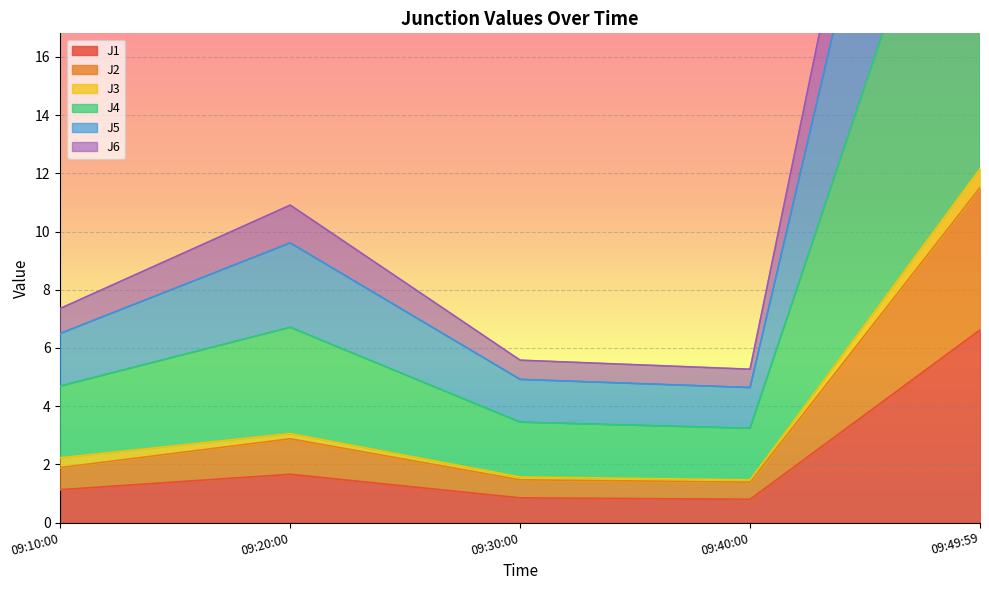

What is the lowest value of the J1 series?

0.8